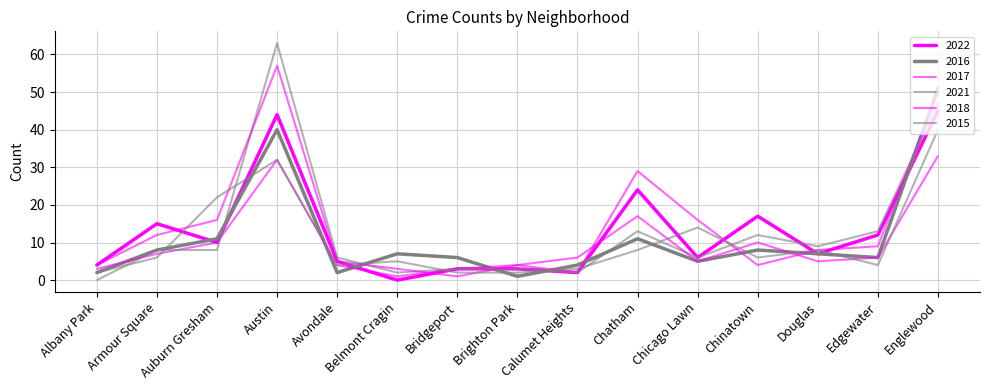

What is the difference between the 2021 values at Chicago Lawn and Belmont Cragin?

4